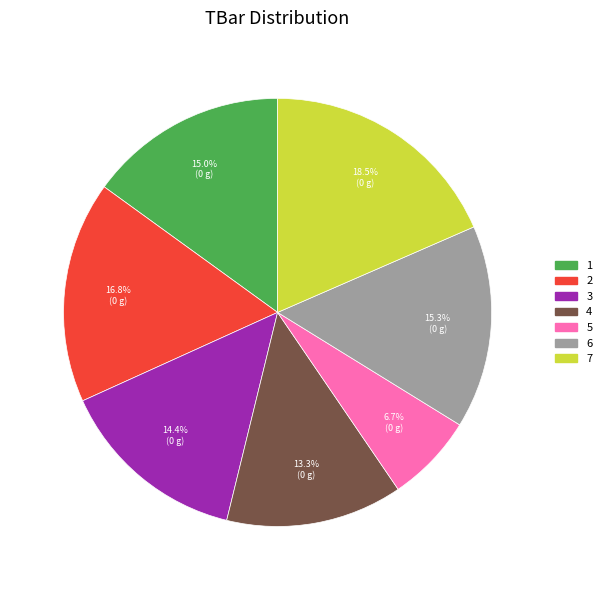

Is there any slice that represents more than half of the pie?

No